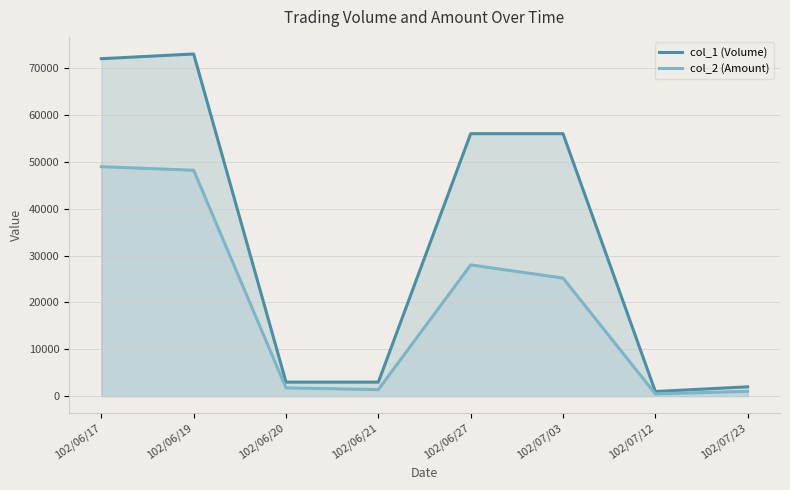

True or false: col_2 (Amount) and col_1 (Volume) cross at least once.

False